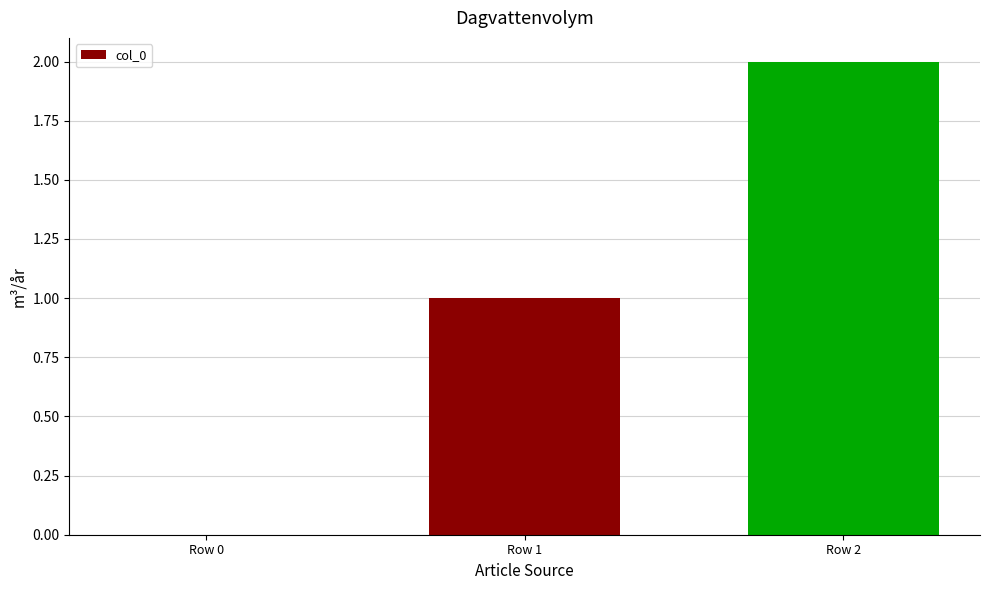

Count the number of data series in this chart.

1